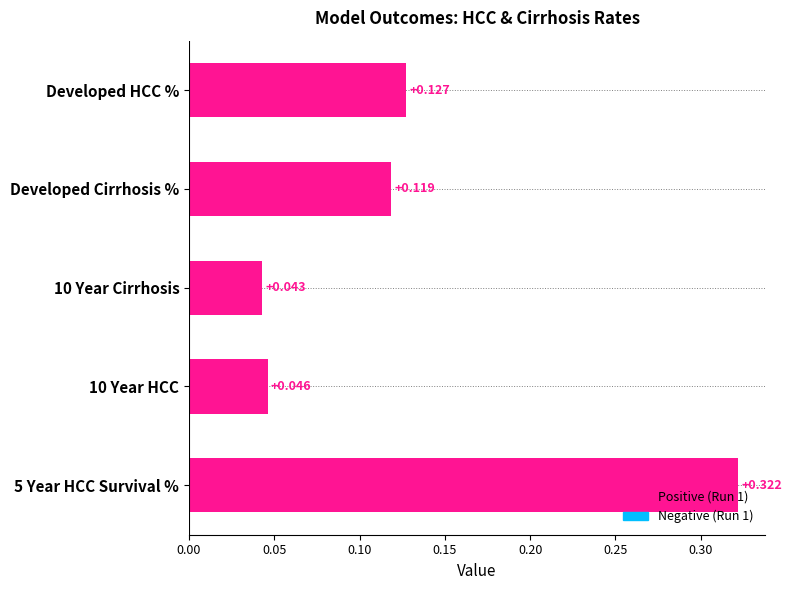

Where is the data nearest to the value 0?

10 Year Cirrhosis